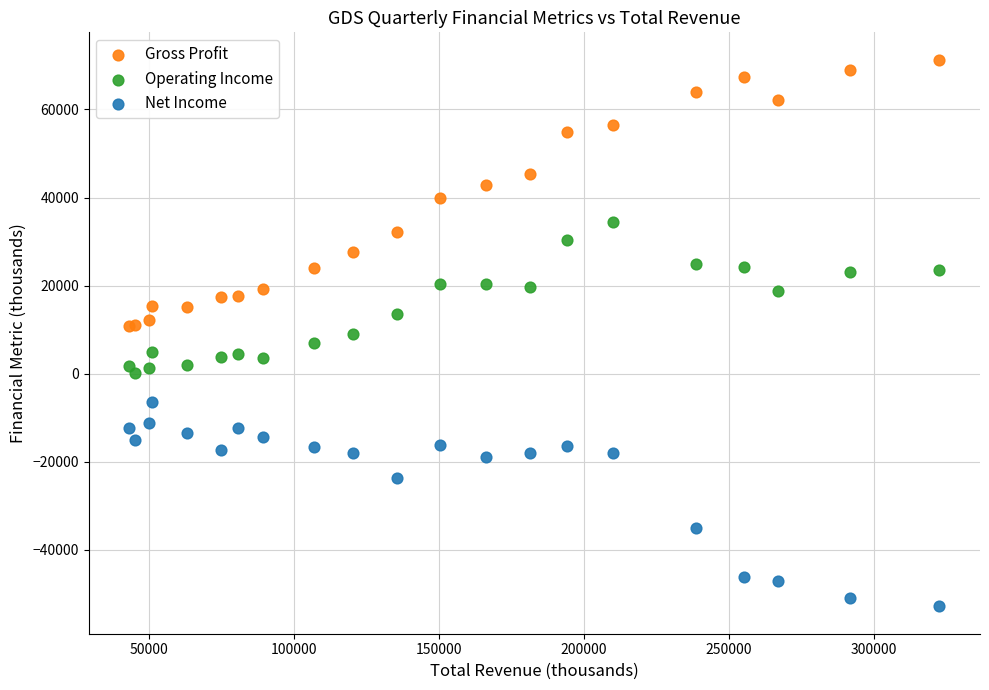

What is the X range (max minus min) for the scatter plot?

279500